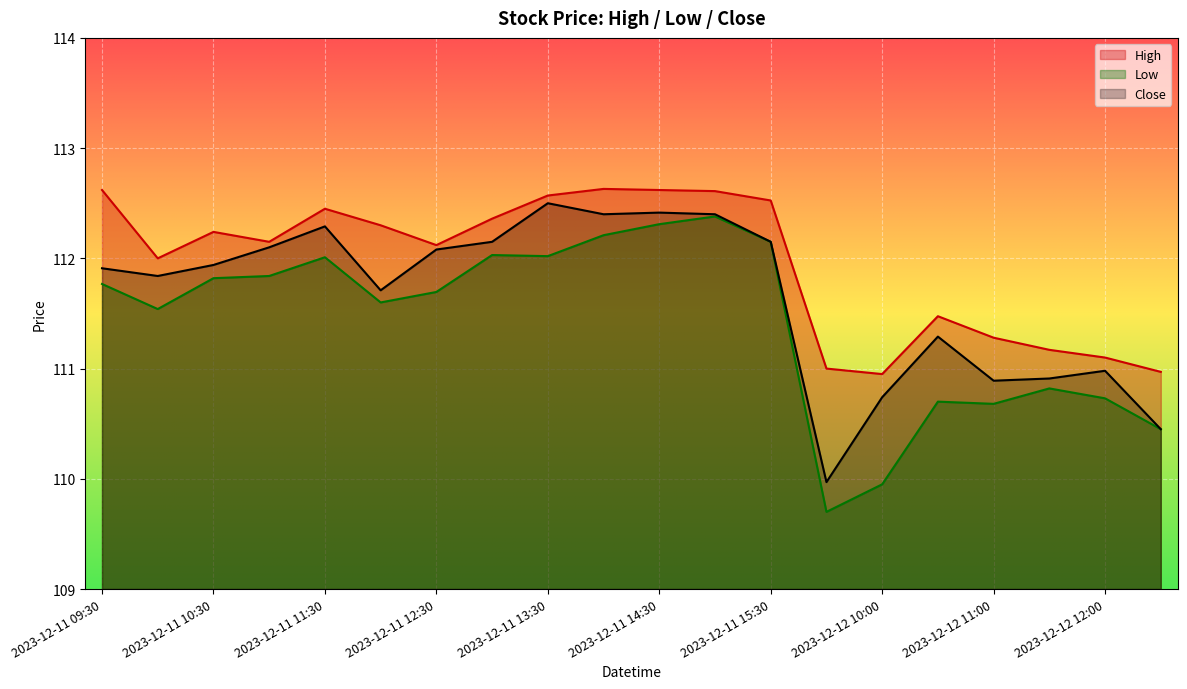

At which label does High reach its peak?

2023-12-11 14:00